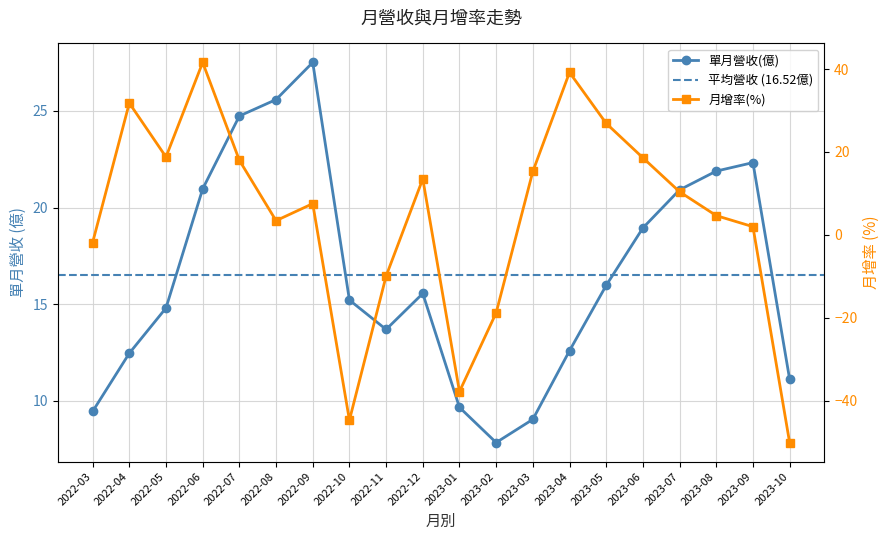

True or false: 月增(%) has more than 2 points higher than both neighbors.

True